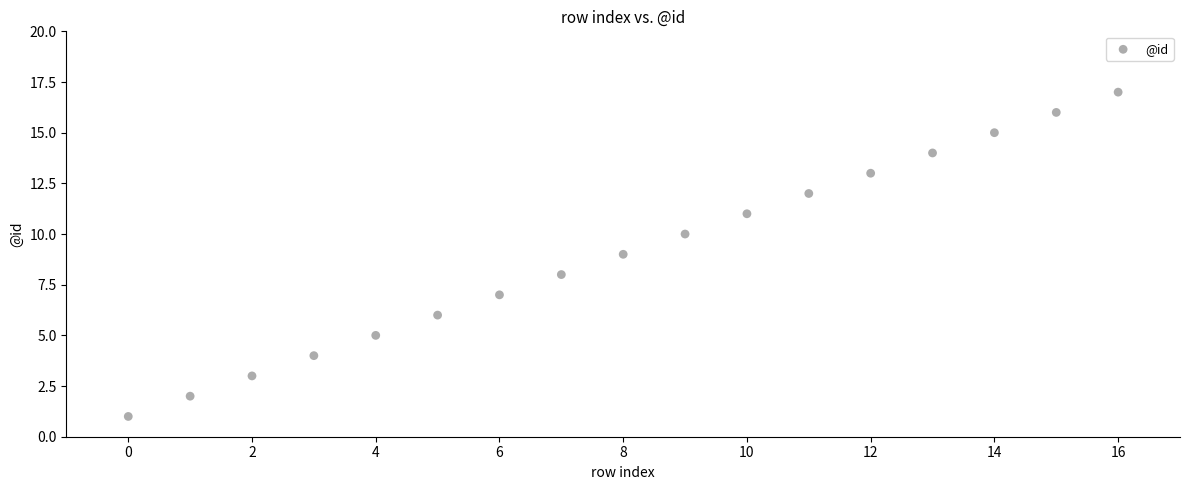

What is the range of Y values (max minus min)?

16